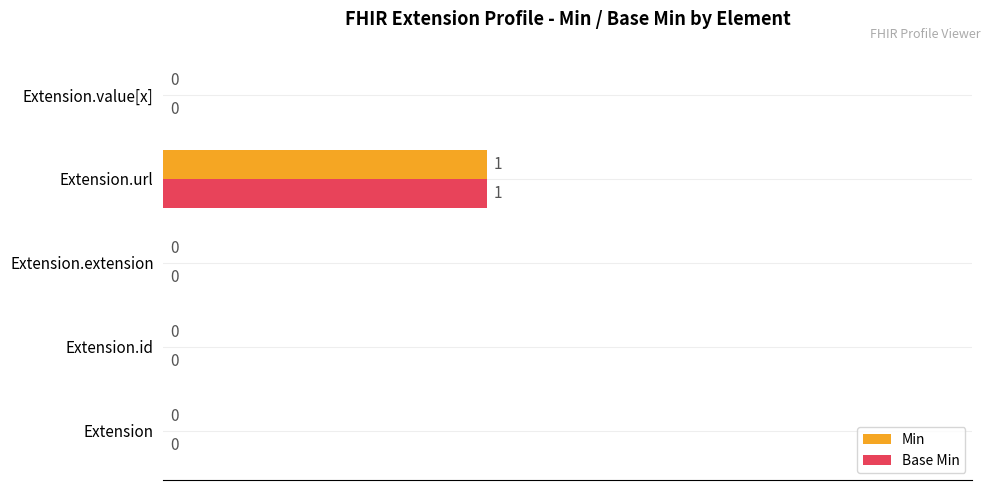

The Min series shows 0 at Extension.extension. True or false?

True